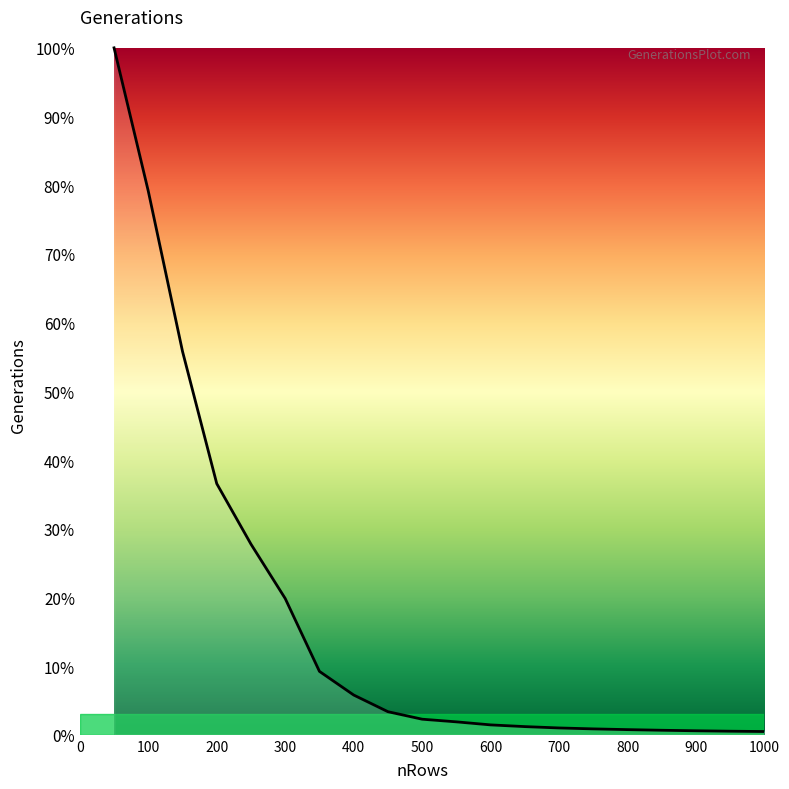

List the labels in order of value, smallest first.

1000, 950, 900, 850, 800, 750, 700, 650, 600, 550, 500, 450, 400, 350, 300, 250, 200, 150, 100, 50